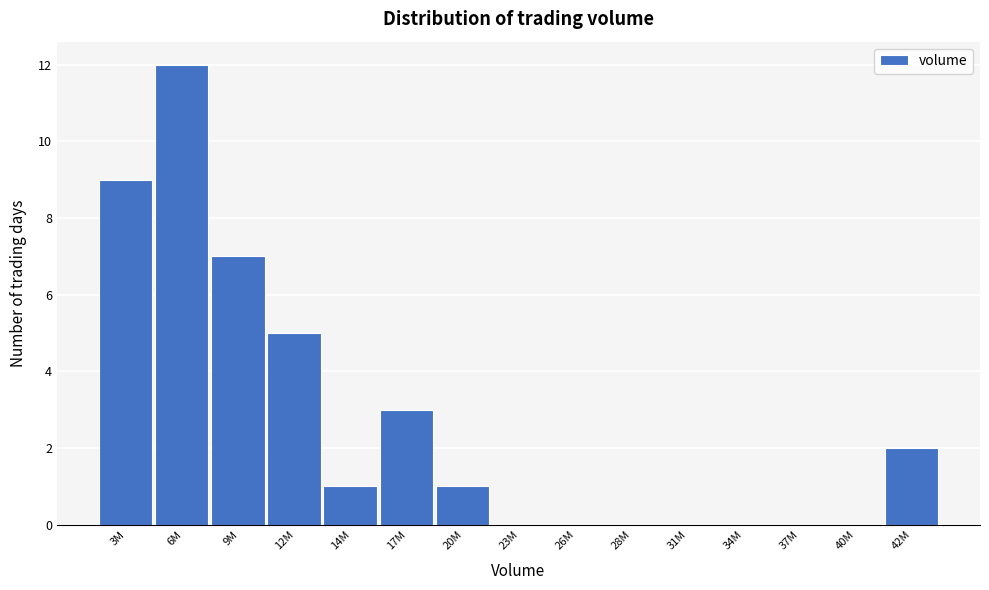

Reading right to left, transcribe all the data shown in this chart.

42M=2	40M=0	37M=0	34M=0	31M=0	28M=0	26M=0	23M=0	20M=1	17M=3	14M=1	12M=5	9M=7	6M=12	3M=9